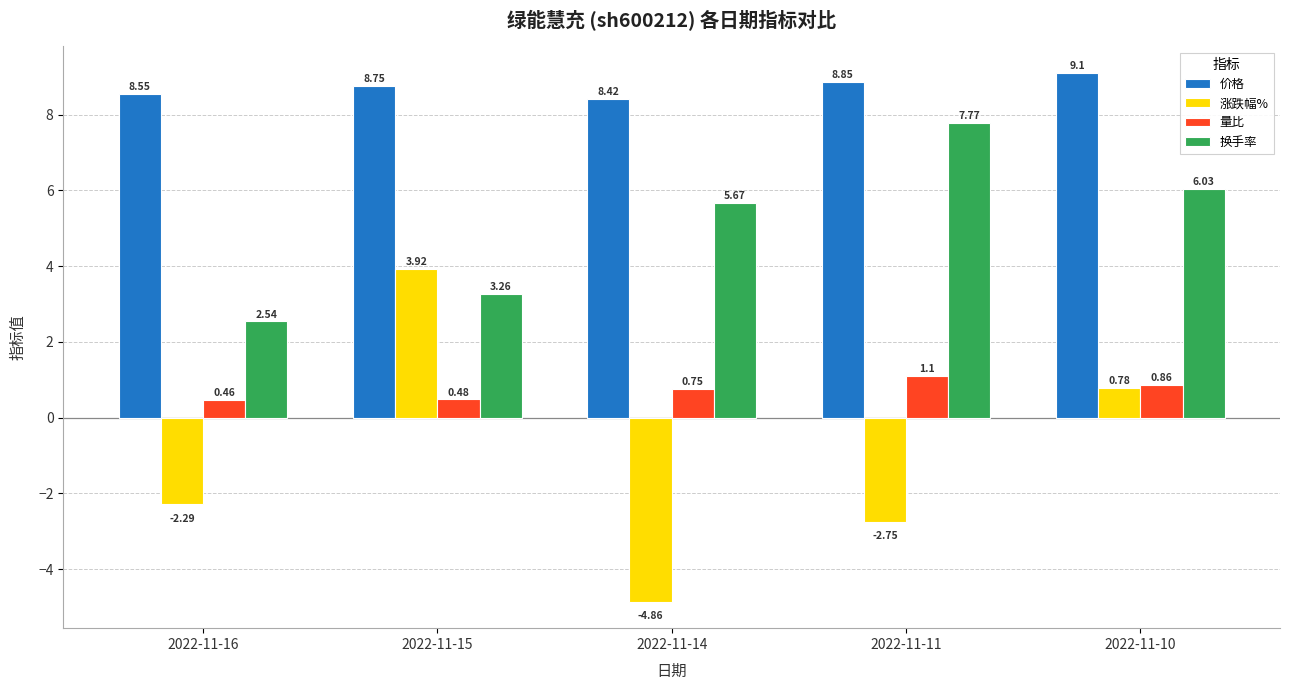

How many data points does each series have?

5